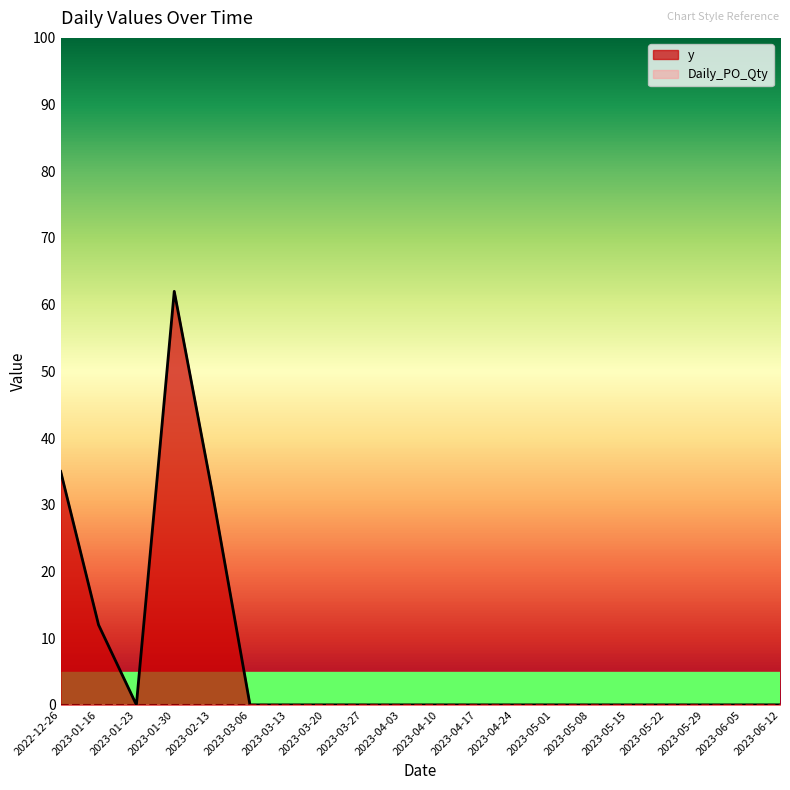

What is the difference between the maximum and minimum values?

62